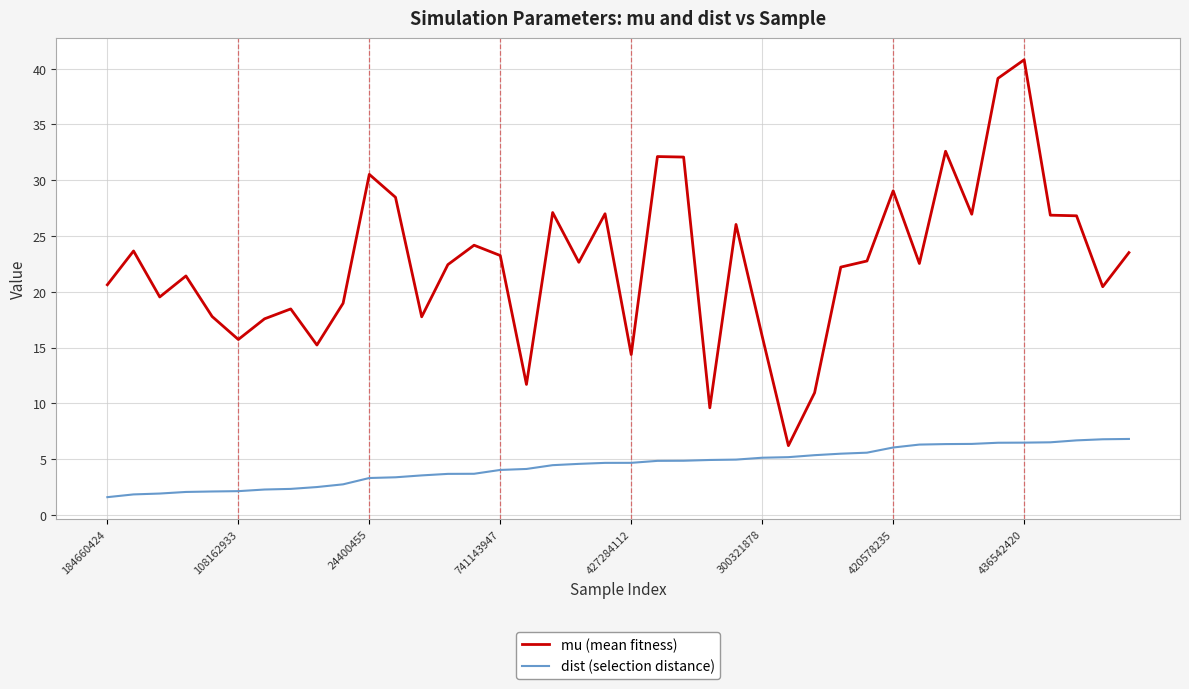

List the series in order of their overall mean, lowest first.

dist (selection distance), mu (mean fitness)